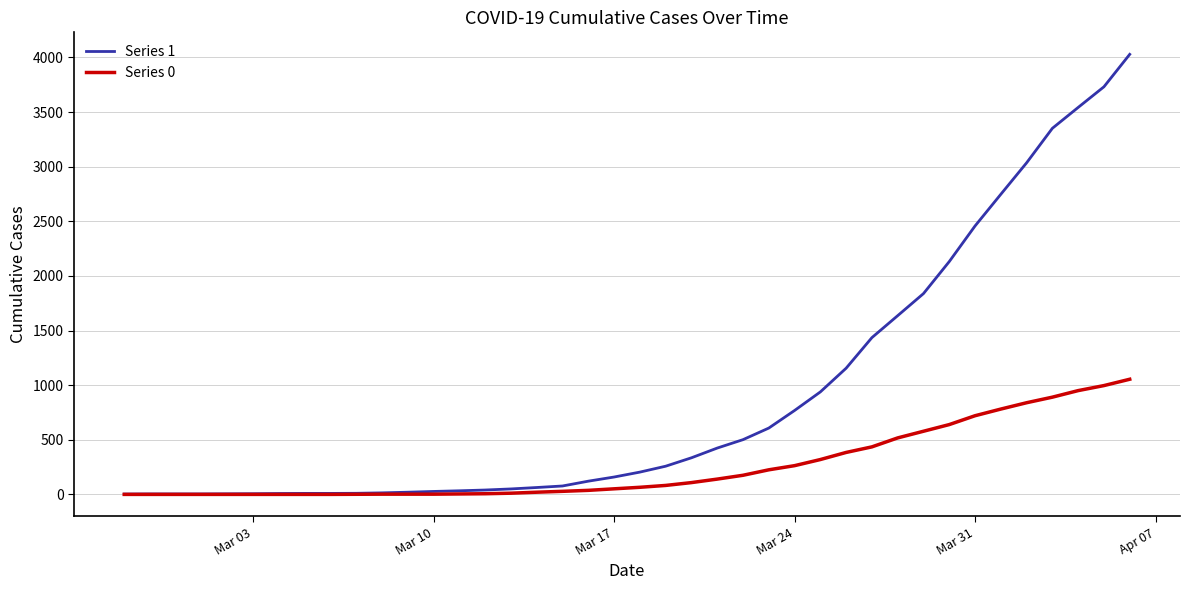

Which series has the largest total across all categories?

Series 1